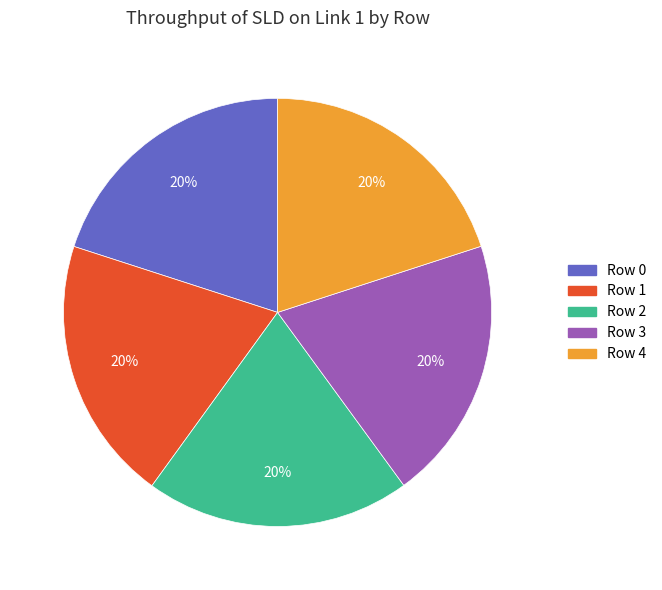

To the nearest percent, what percentage of the pie is Row 3?

20%